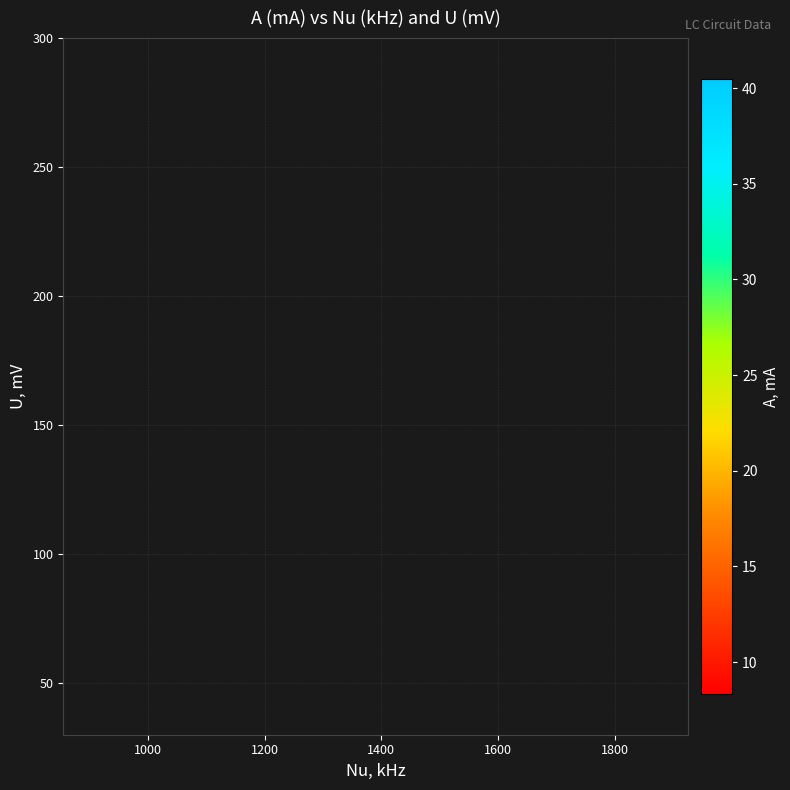

What is the smallest value displayed?

8.3